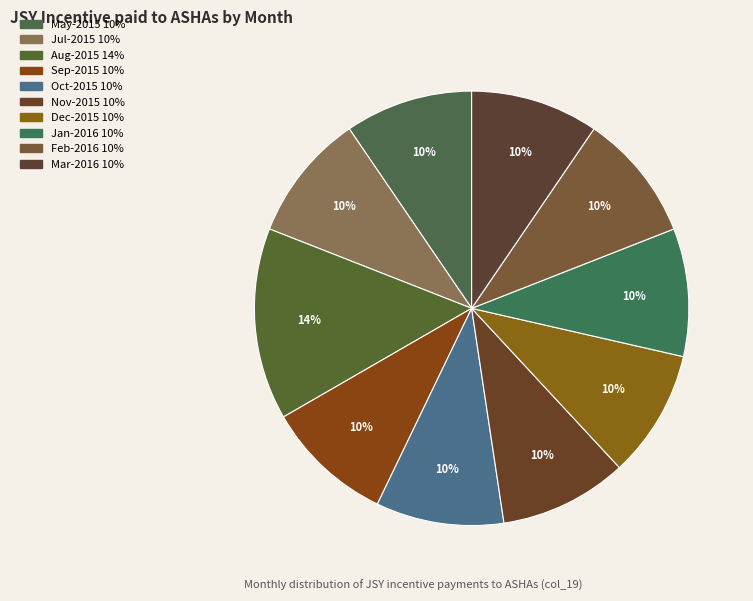

How many slices are in this pie chart?

10